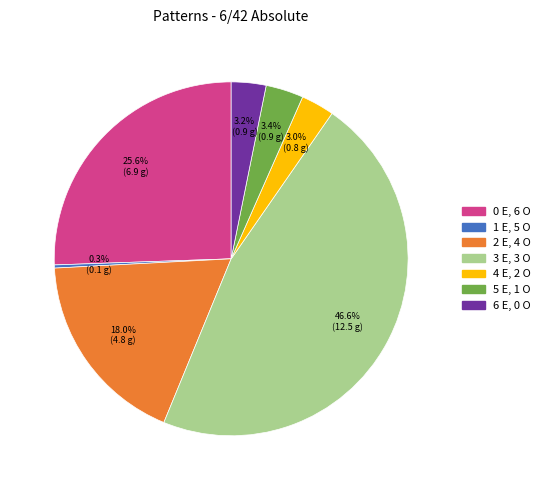

How many slices are in this pie chart?

7